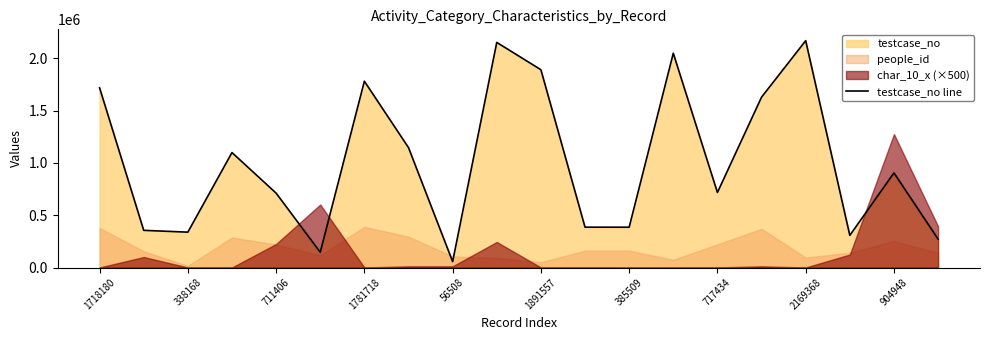

Where does the data first go above 904949?

1718180